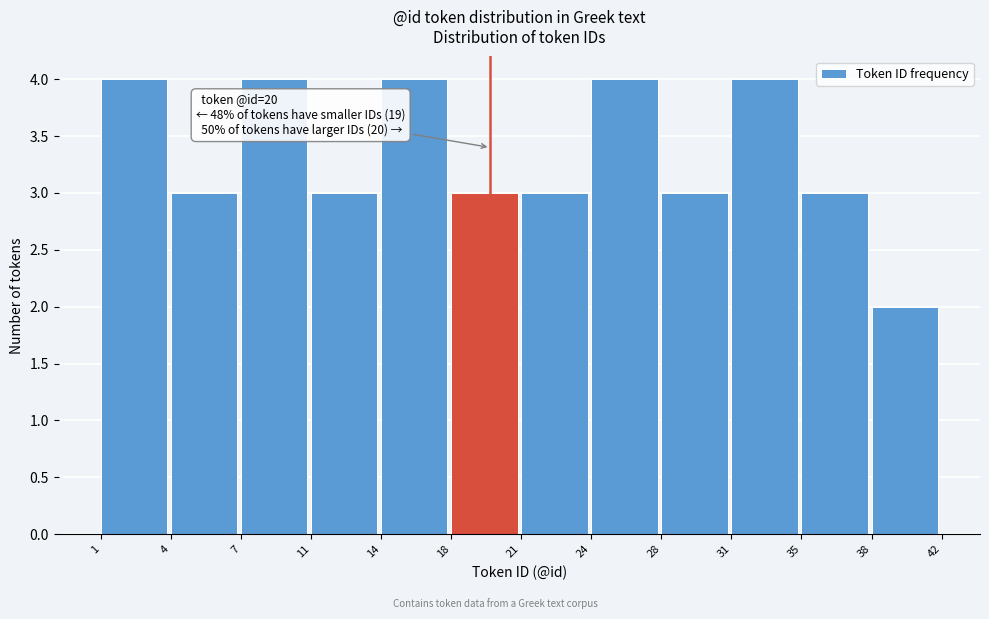

Reading left to right, extract all data points from this chart.

4	3	4	3	4	3	3	4	3	4	3	2